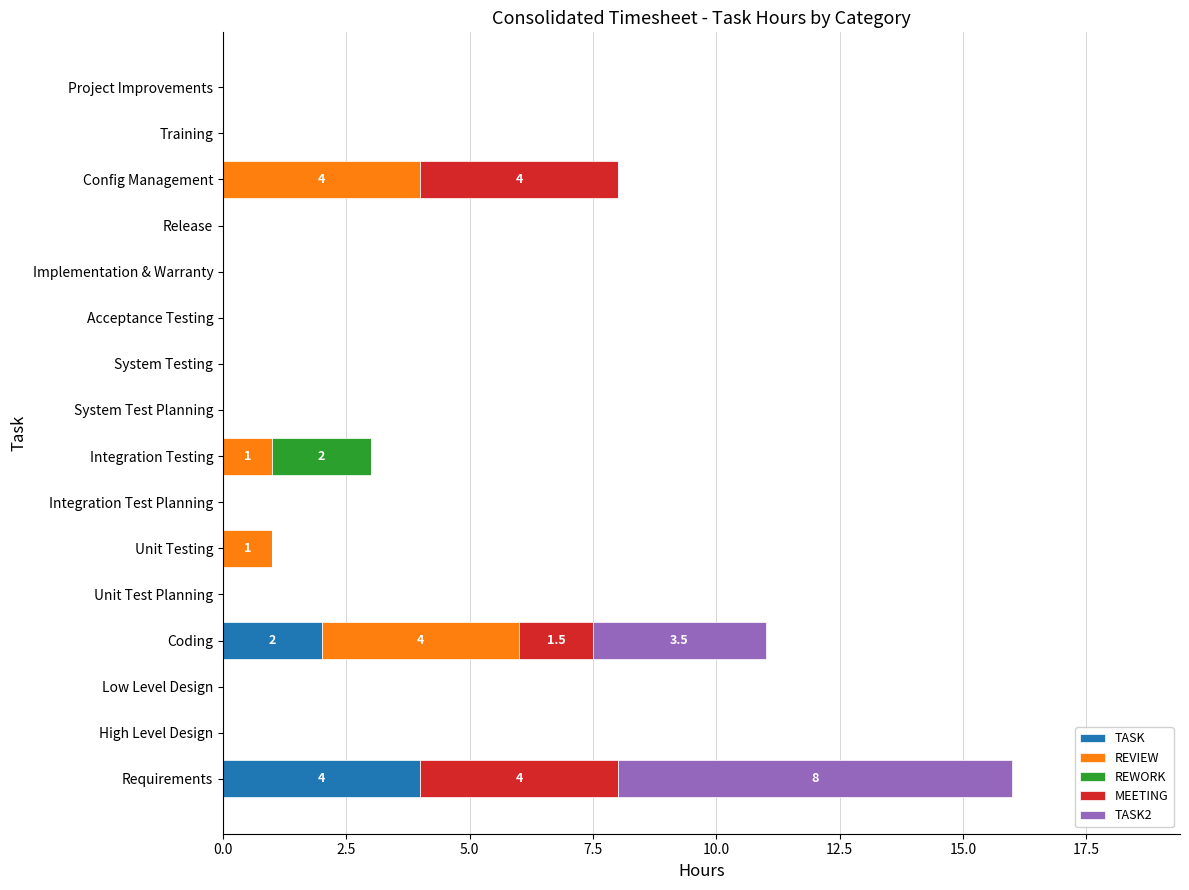

The value of TASK at Unit Testing is 0.0. True or false?

True